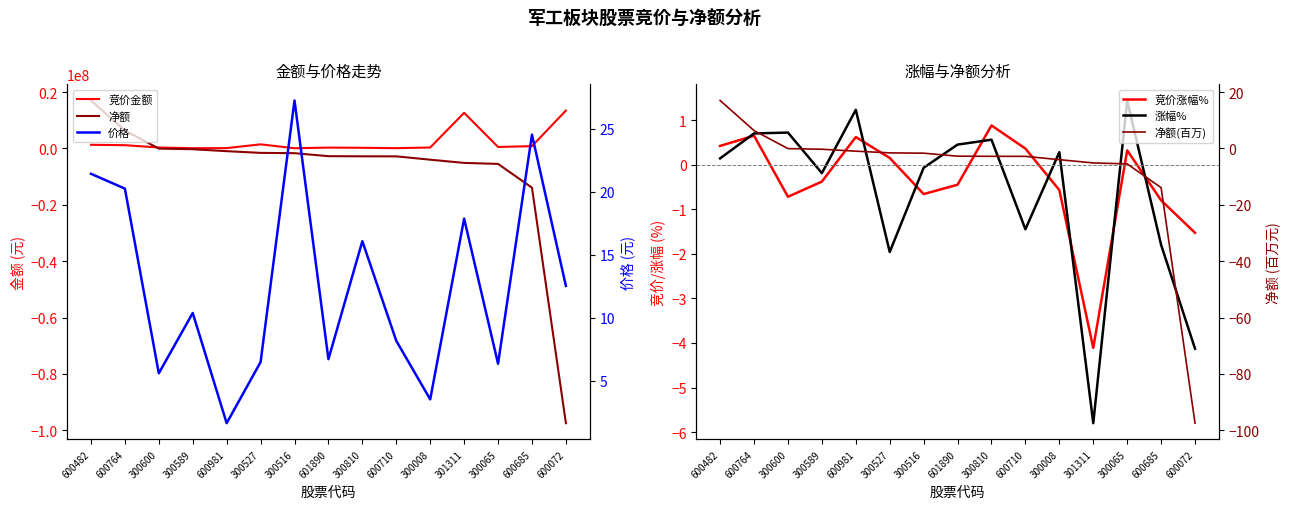

What is the greatest value displayed?

17026546.0